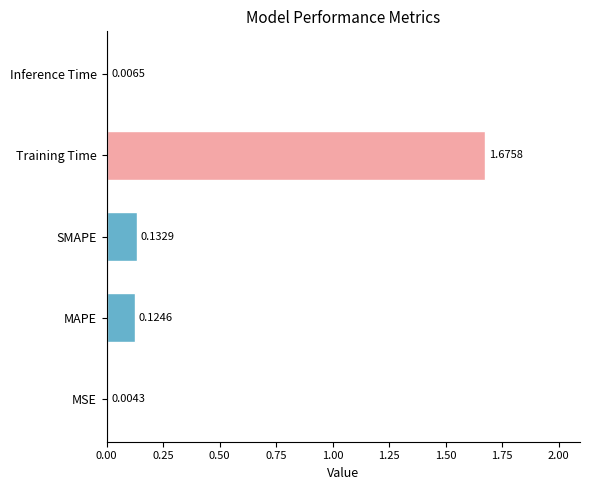

Which label corresponds to the largest value in the chart?

Training Time